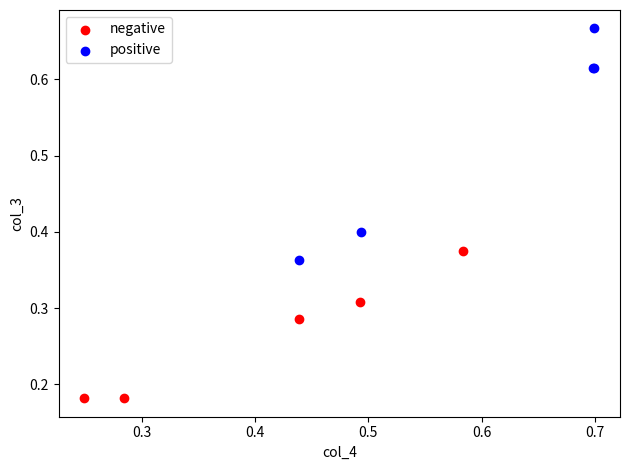

Which series has the largest Y range (max minus min)?

positive